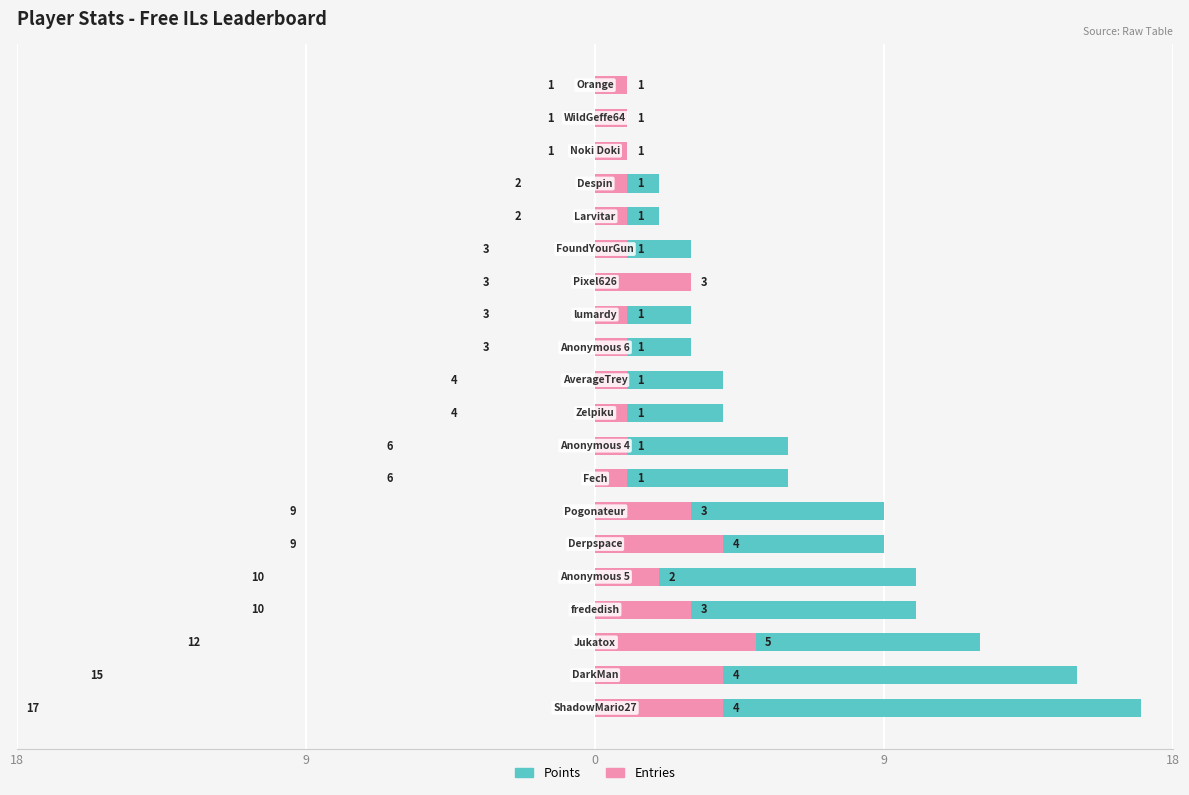

Read the Points value at 17.

1